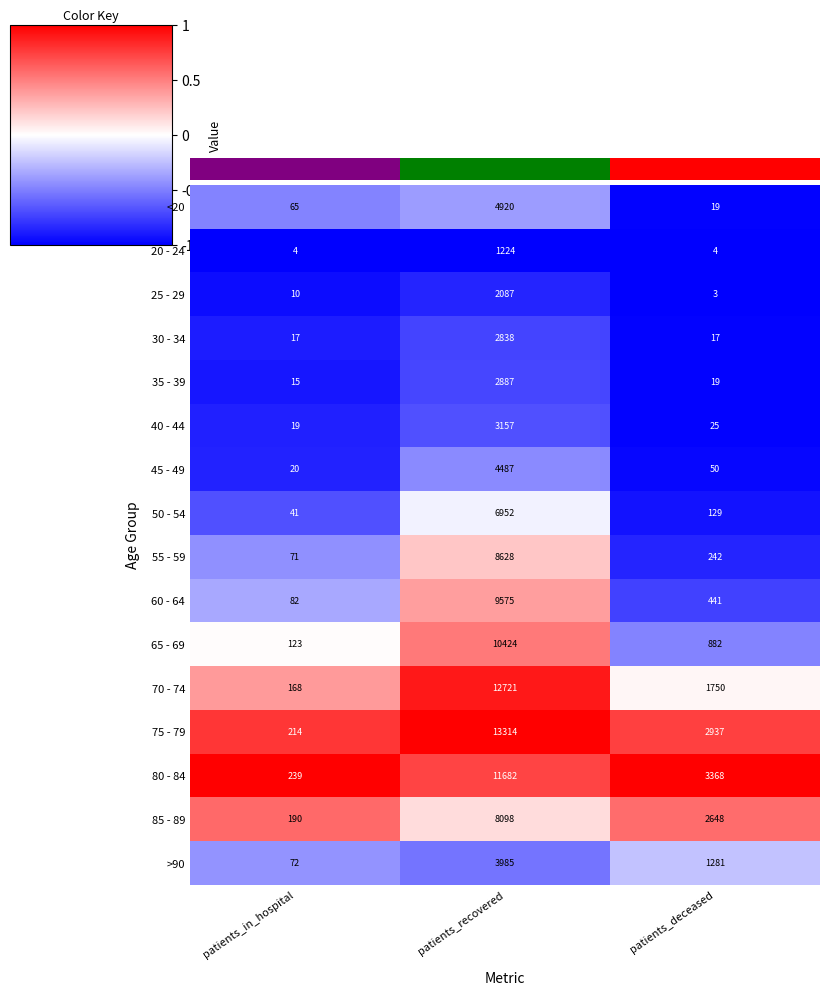

List the labels in order of <20 value, smallest first.

patients_deceased, patients_in_hospital, patients_recovered